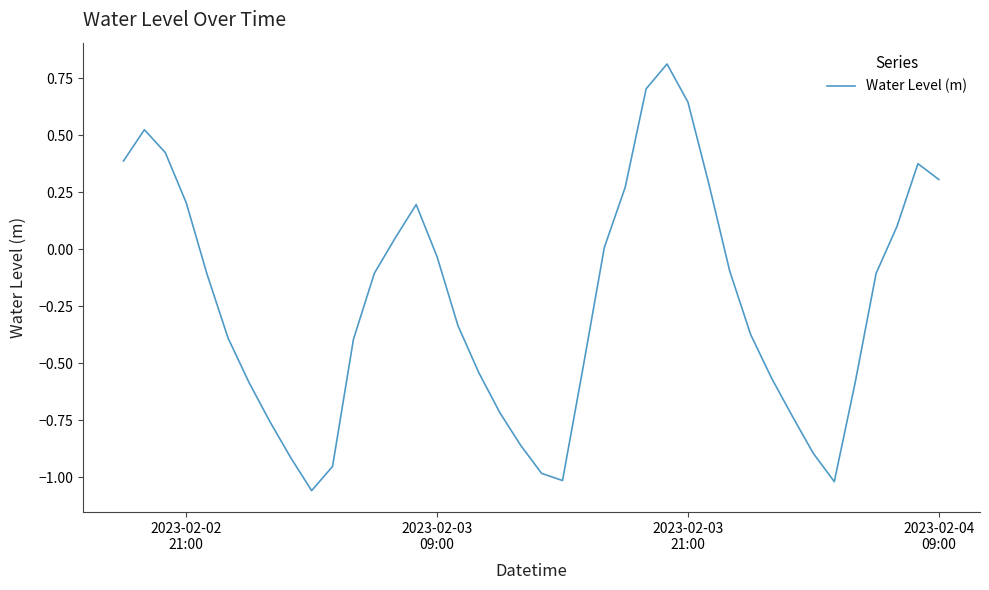

How many lines are shown in the chart?

1